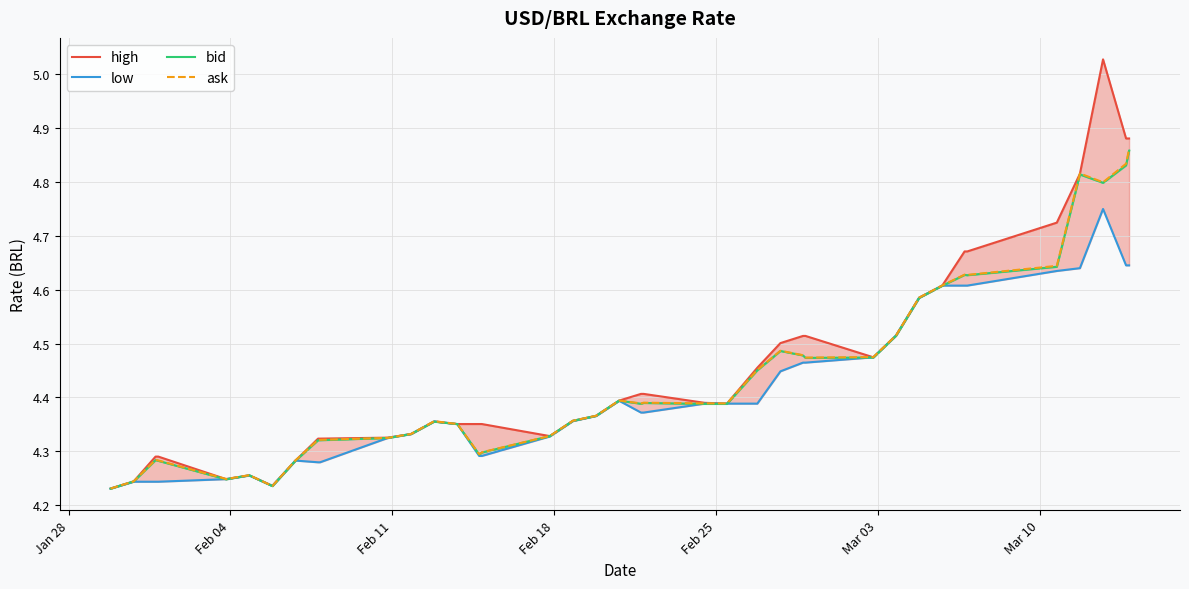

What is the highest value of the bid series?

4.9